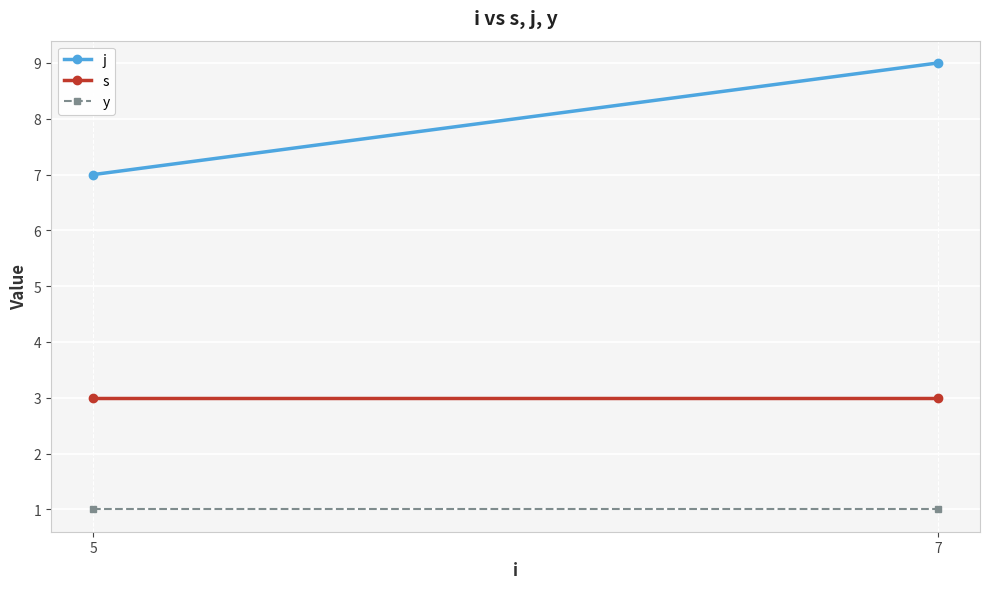

Which label corresponds to the smallest value in the chart?

5